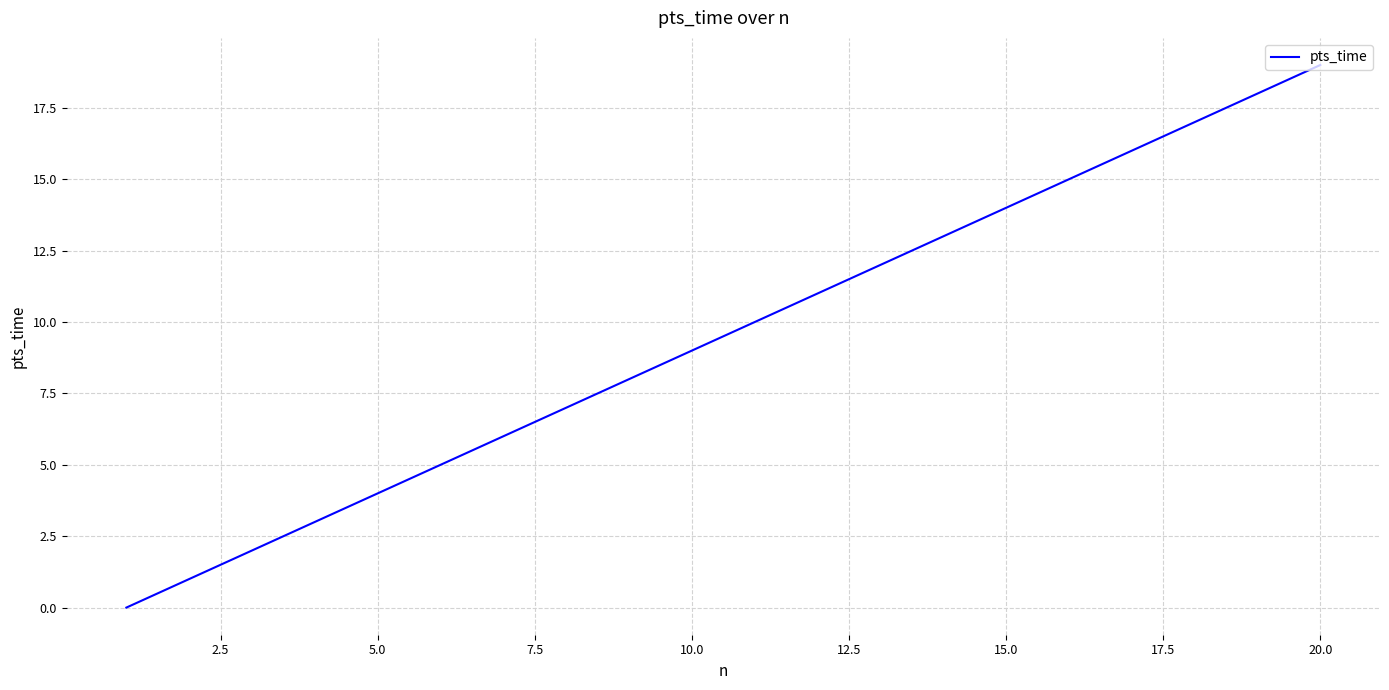

How many positive values are there?

19